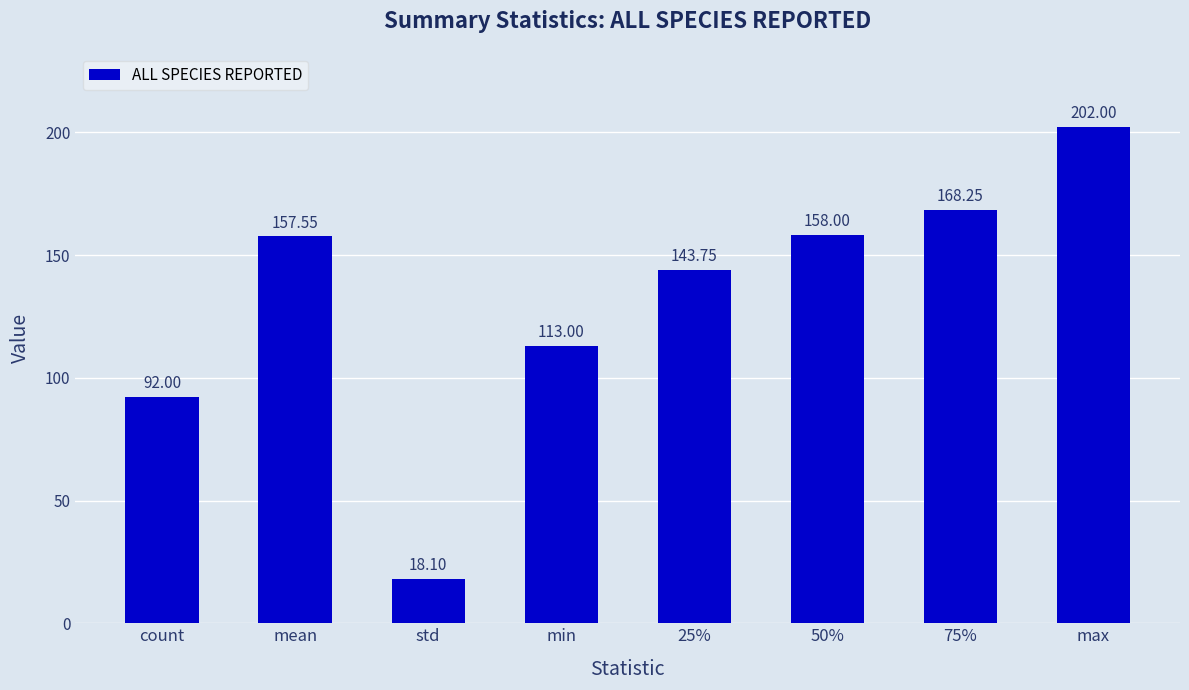

What is the smallest value displayed?

18.1